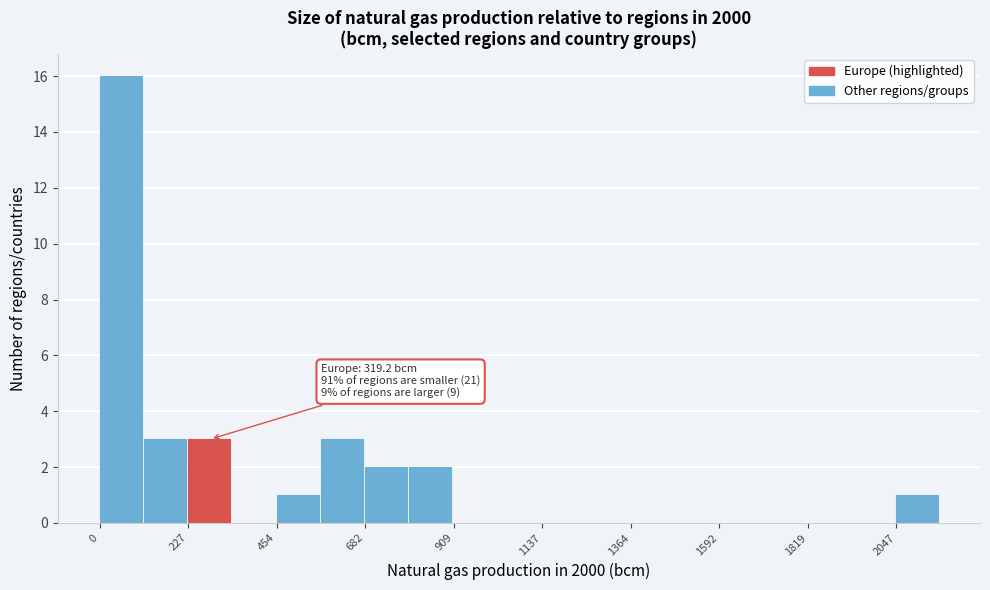

Around what value on the x-axis is the tallest bar? Give the approximate position of its centre, as read against the axis.

50